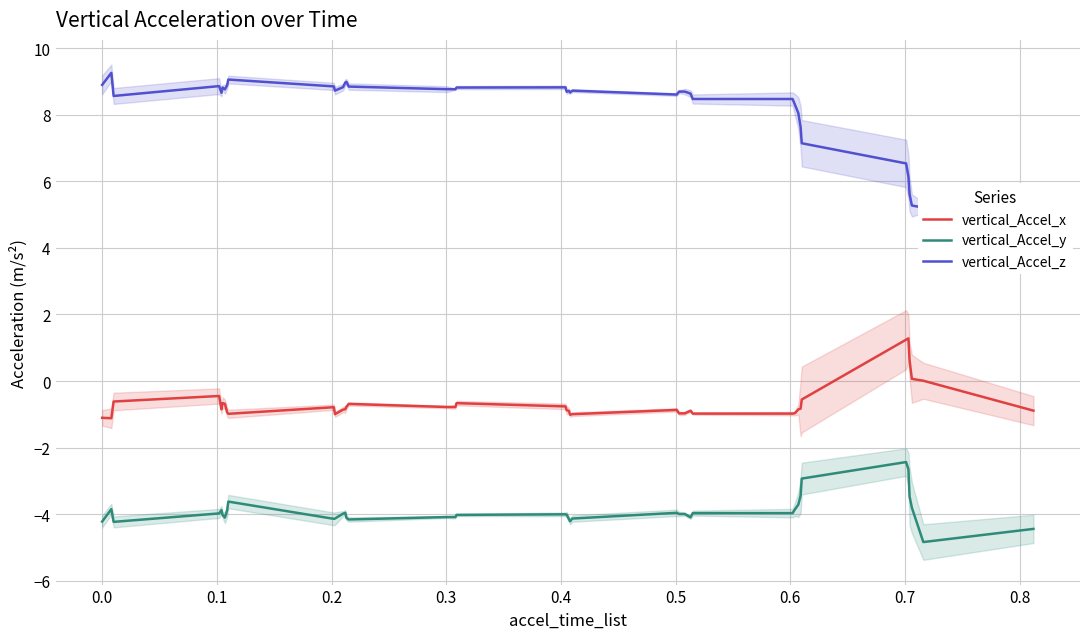

Rank the series by their maximum value, from highest to lowest.

vertical_Accel_z, vertical_Accel_x, vertical_Accel_y